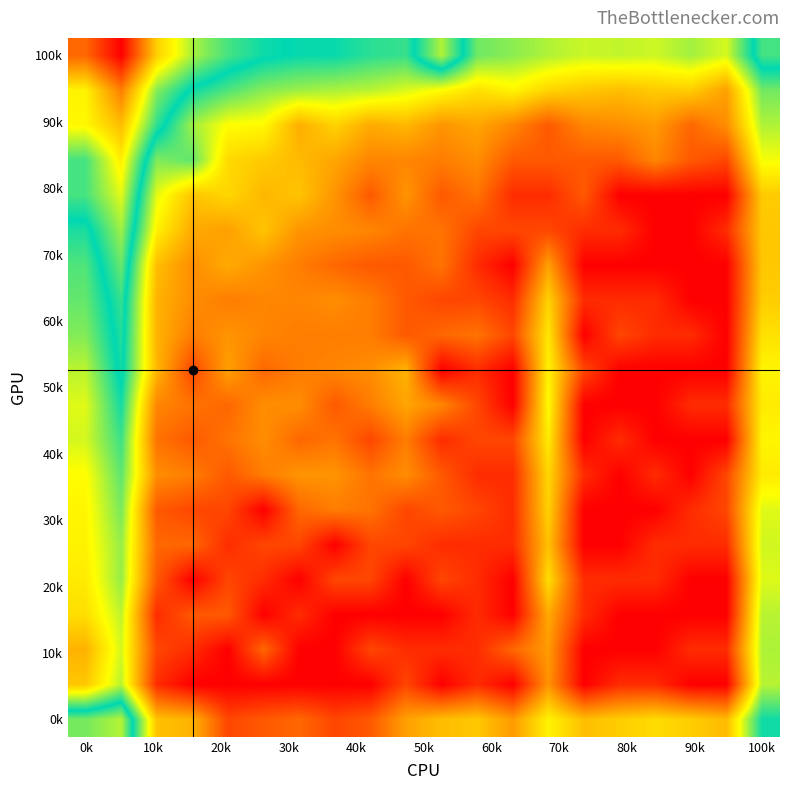

How many distinct data groups are displayed?

20